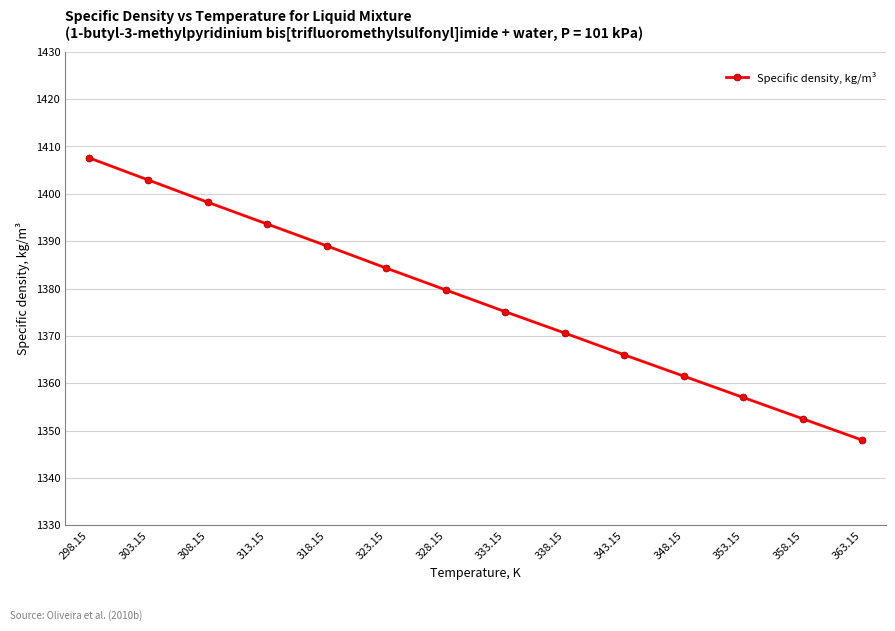

How many data points does each series have?

14